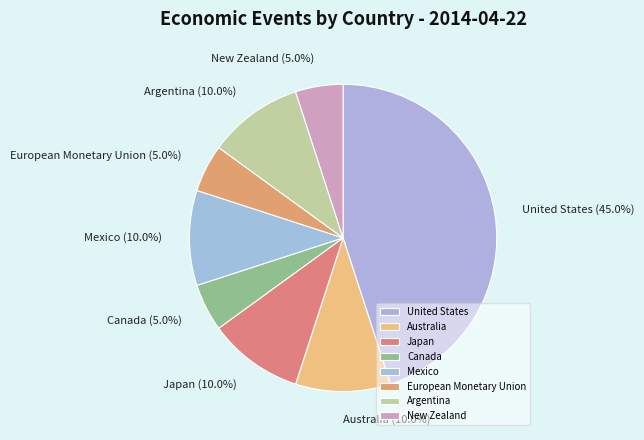

Is there a majority slice in this chart?

No